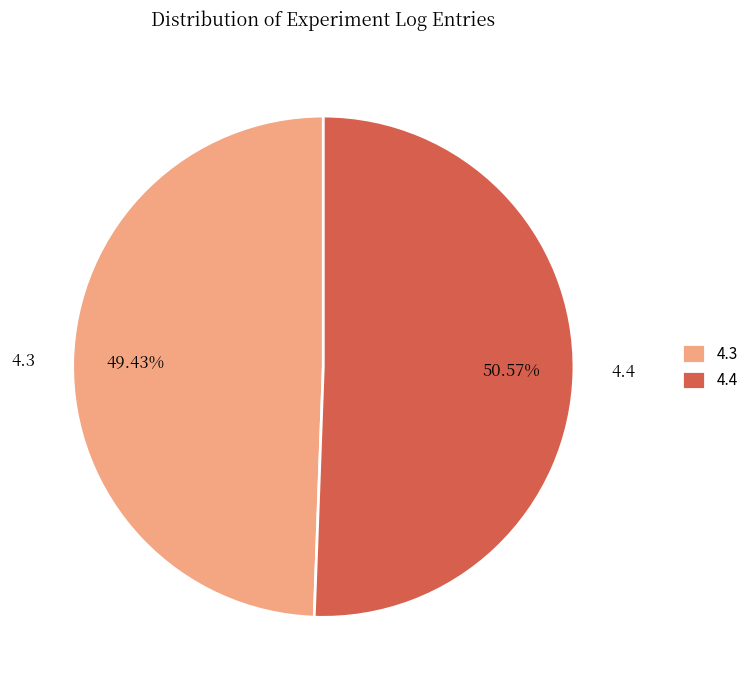

To the nearest percent, what percentage of the pie is 4.4?

51%